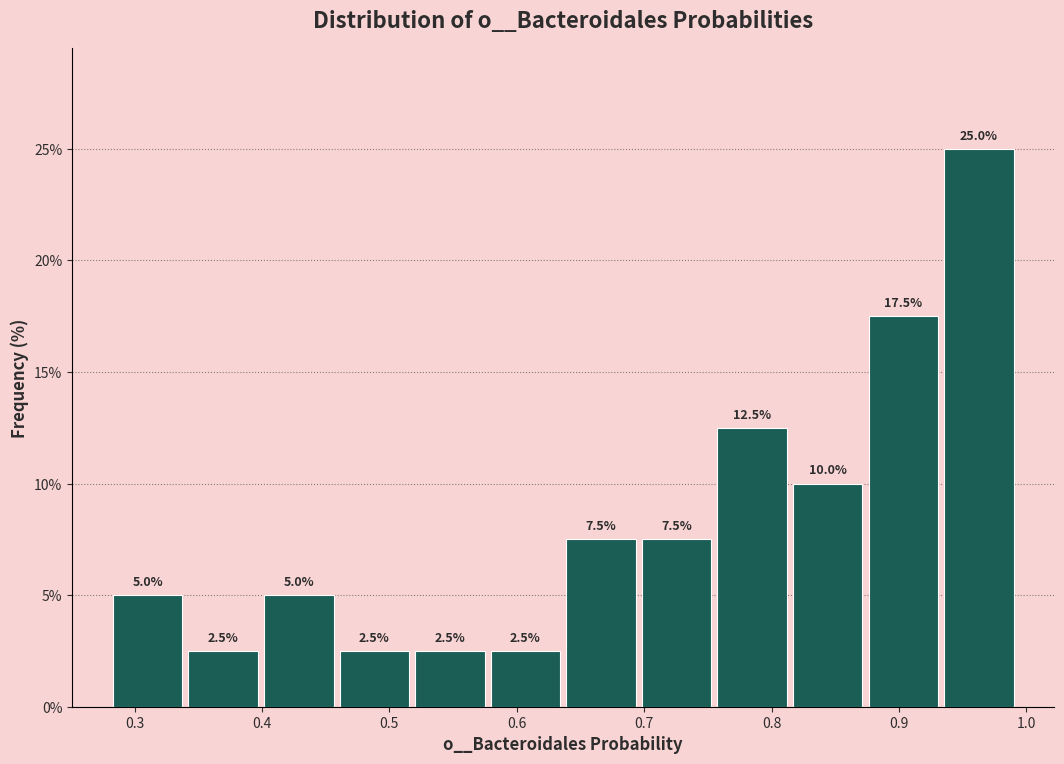

Reading left to right, list every bar in this chart as the range it spans on the x-axis followed by its height. The bar edges are not printed on the chart, so give them approximately, as read against the axis.

0.28 to 0.34: 5.0
0.34 to 0.40: 2.5
0.40 to 0.46: 5.0
0.46 to 0.52: 2.5
0.52 to 0.58: 2.5
0.58 to 0.64: 2.5
0.64 to 0.70: 7.5
0.70 to 0.76: 7.5
0.76 to 0.81: 12.5
0.81 to 0.87: 10.0
0.87 to 0.93: 17.5
0.93 to 0.99: 25.0